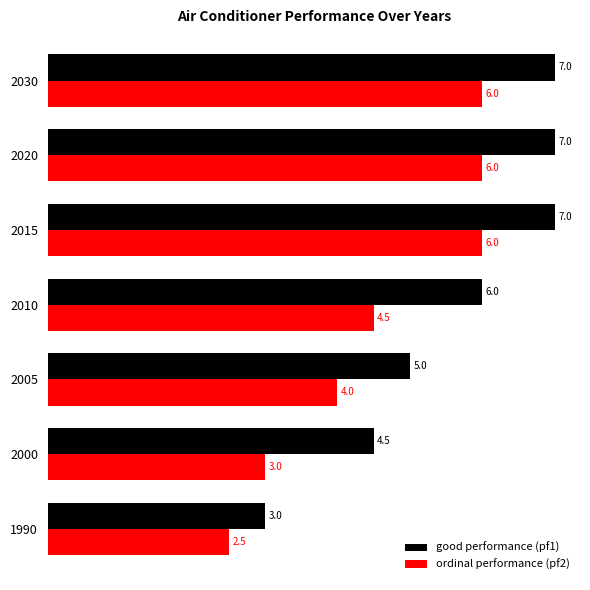

Count the ordinal performance (pf2) values in the range 3 to 6.

6